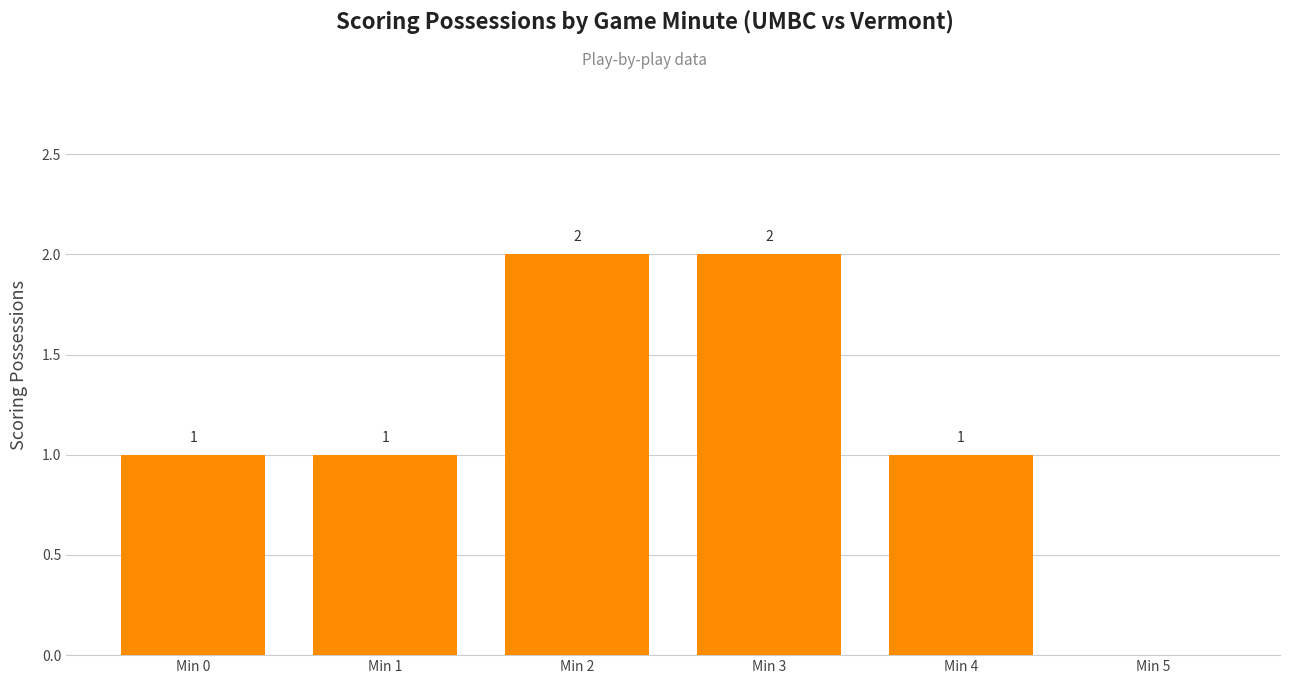

What is the change in value from Min 0 to Min 5?

-1